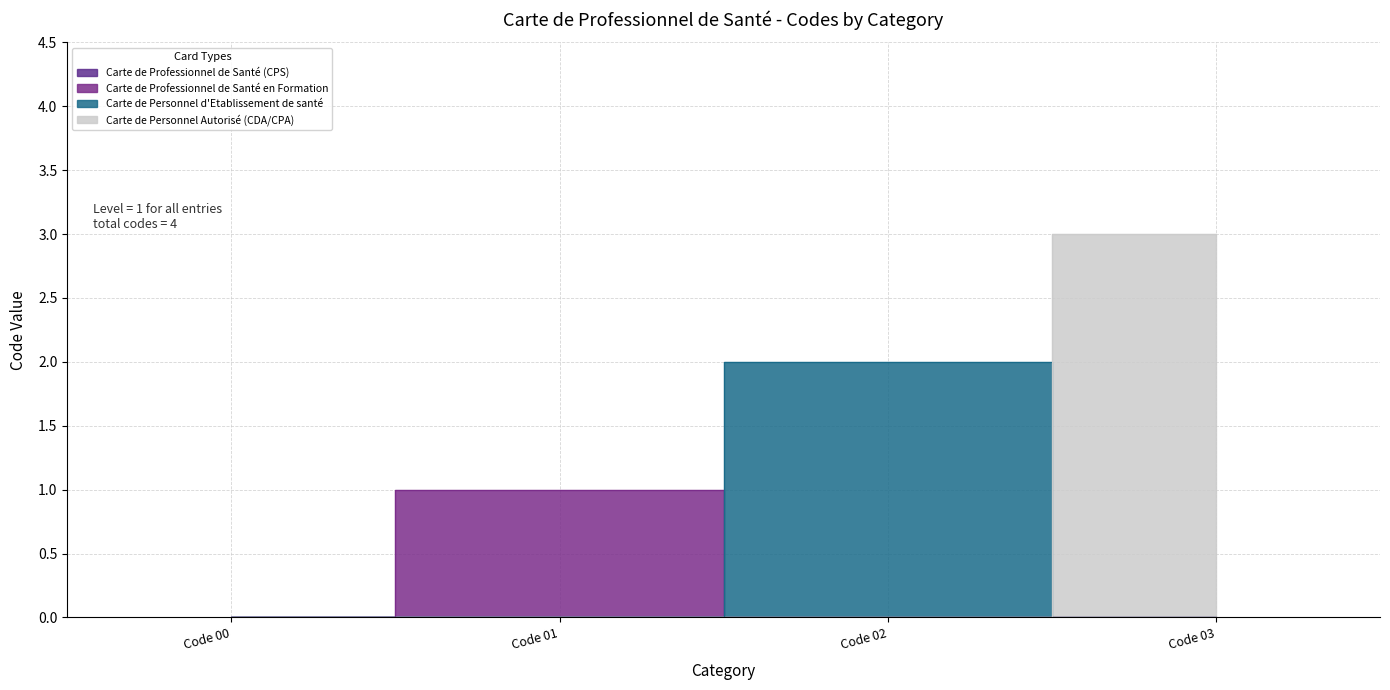

The chart shows a value of 2 at Carte de Personnel d'Etablissement de santé. True or false?

True